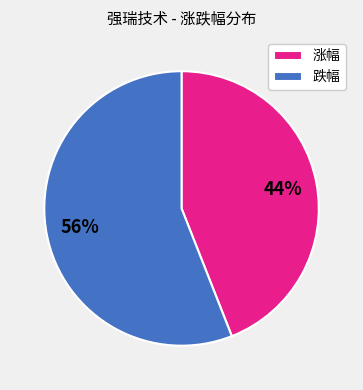

Is the sum of 涨幅 and 跌幅 greater than half?

Yes